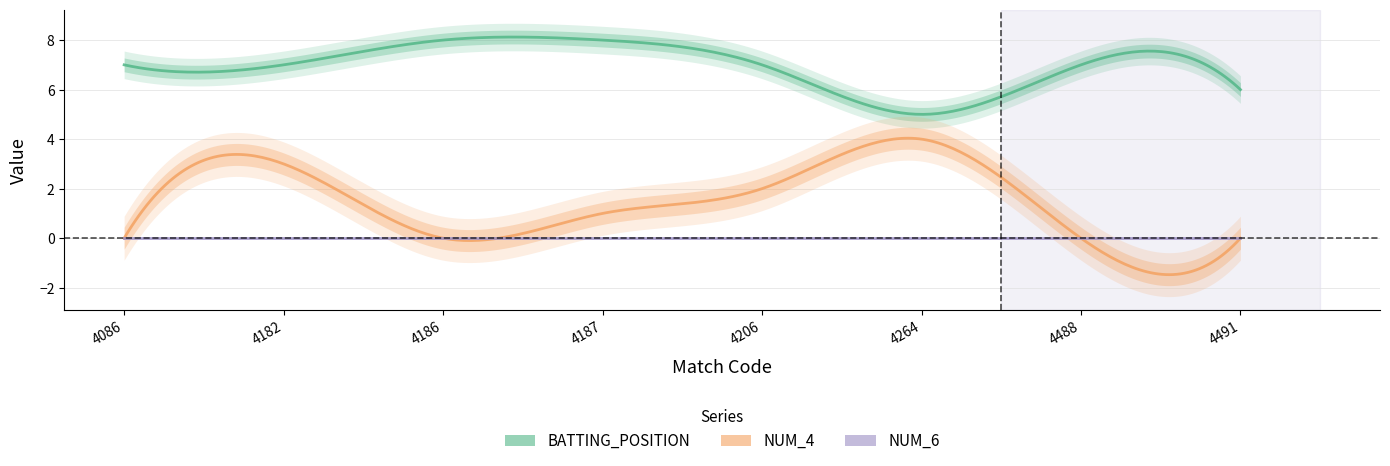

At which label does NUM_6 reach its peak?

4086